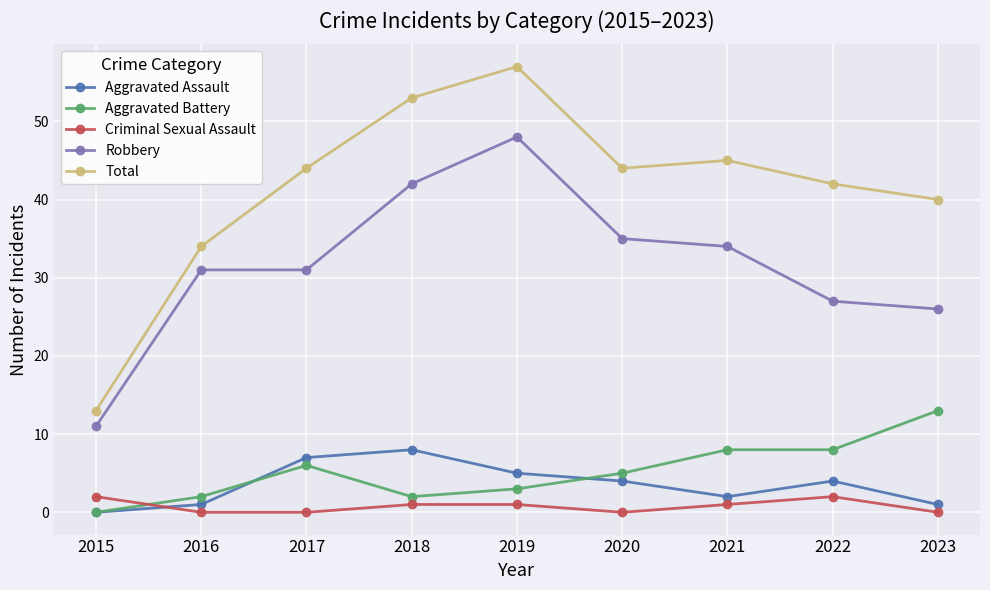

At which label does Total reach its peak?

2019